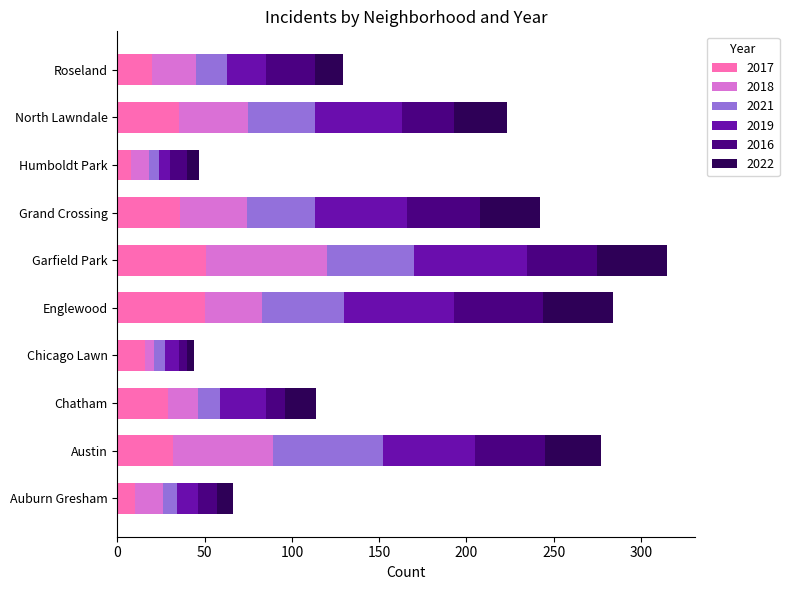

What is the lowest value of the 2017 series?

8